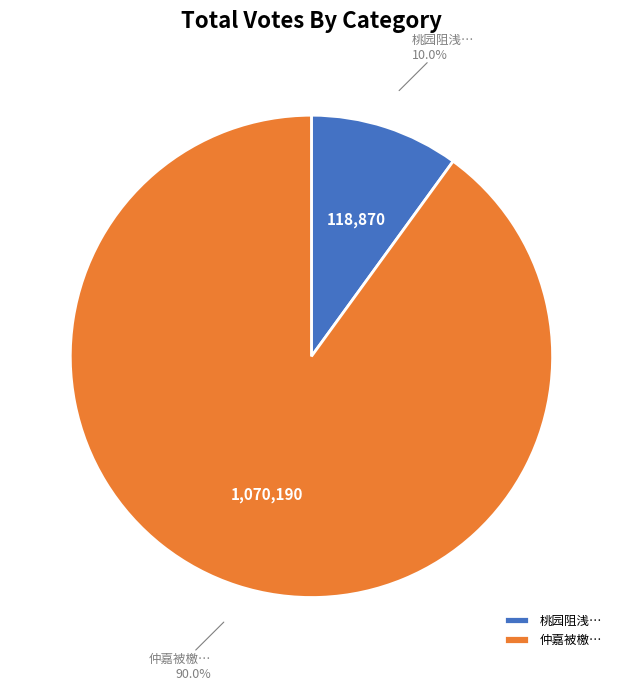

What is the largest slice in the pie chart?

仲嘉被檄…